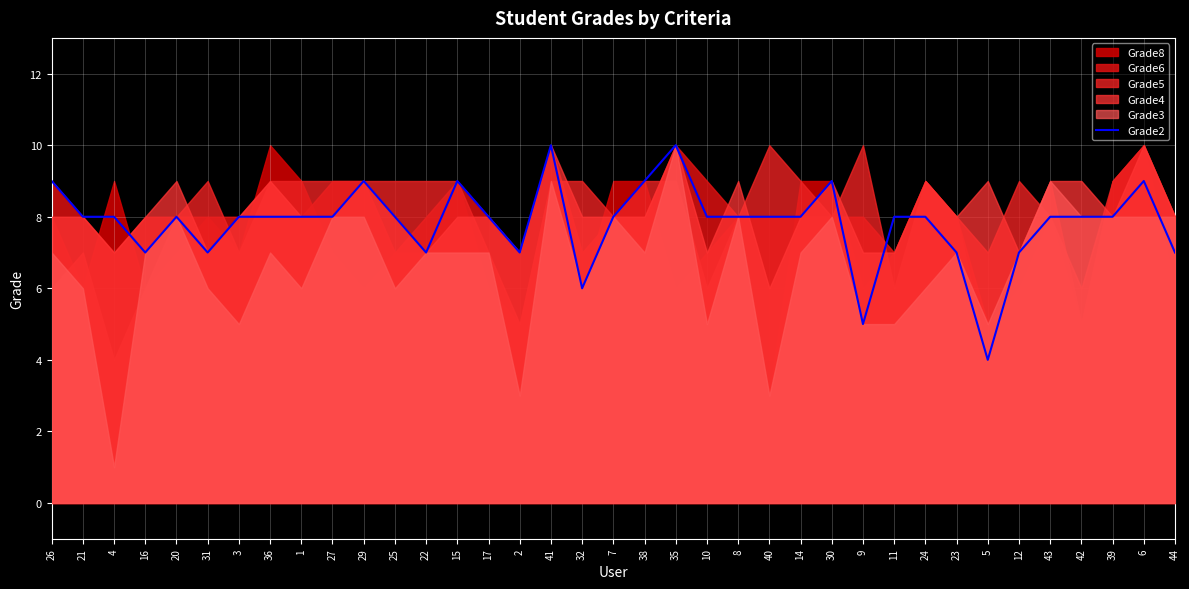

At which label does the data first exceed 8?

26